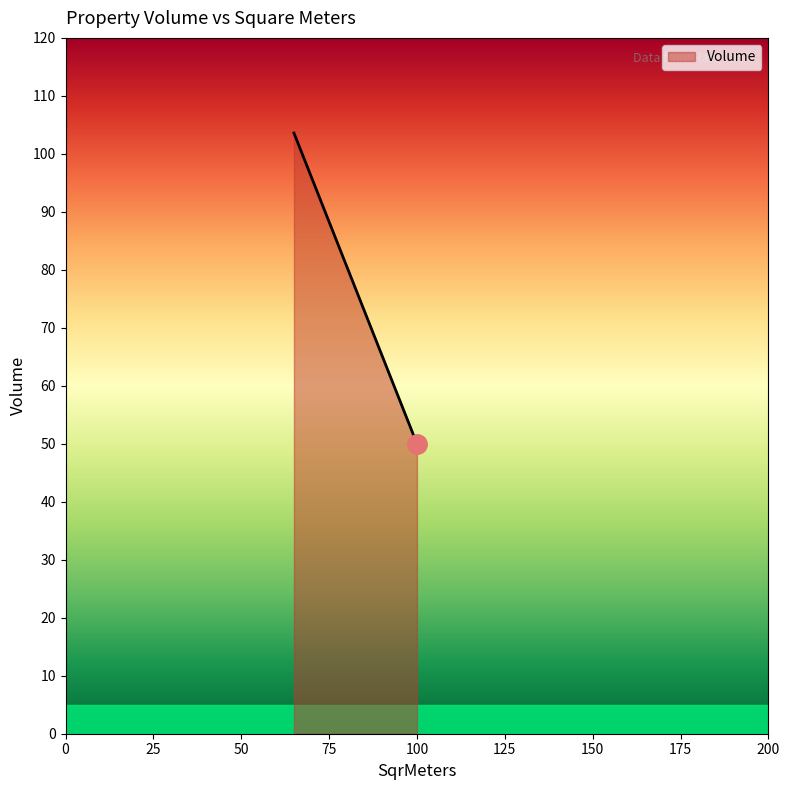

What is the greatest value displayed?

103.6